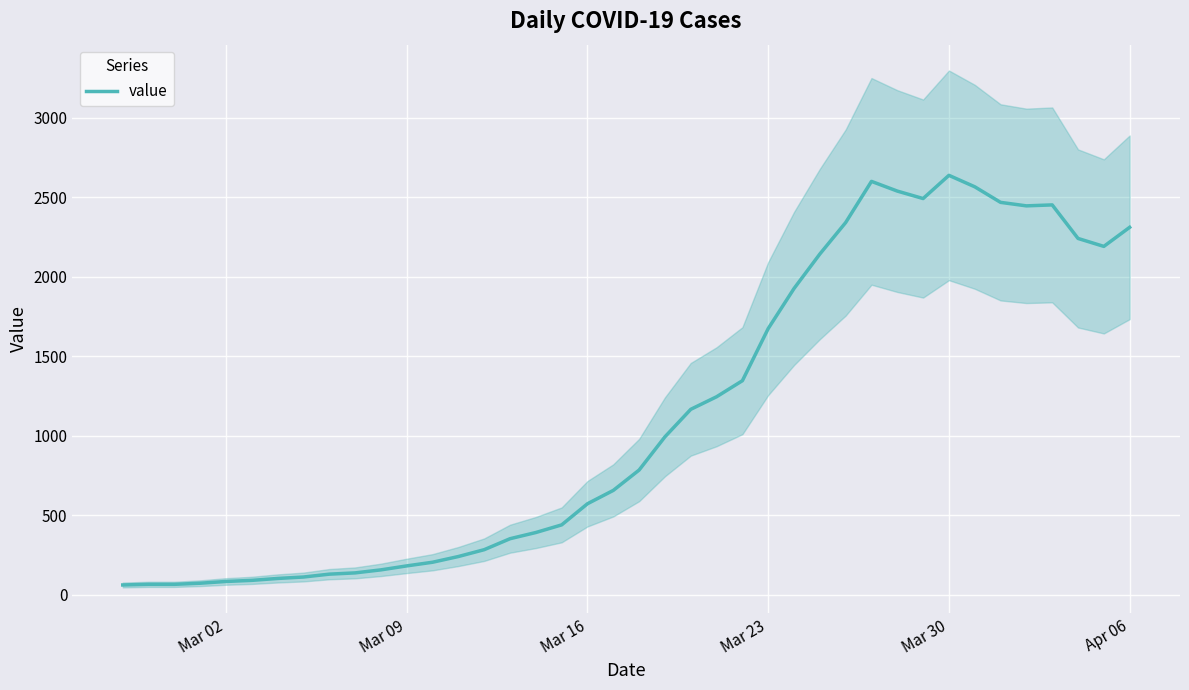

Is this an area chart (filled region under the line)?

No